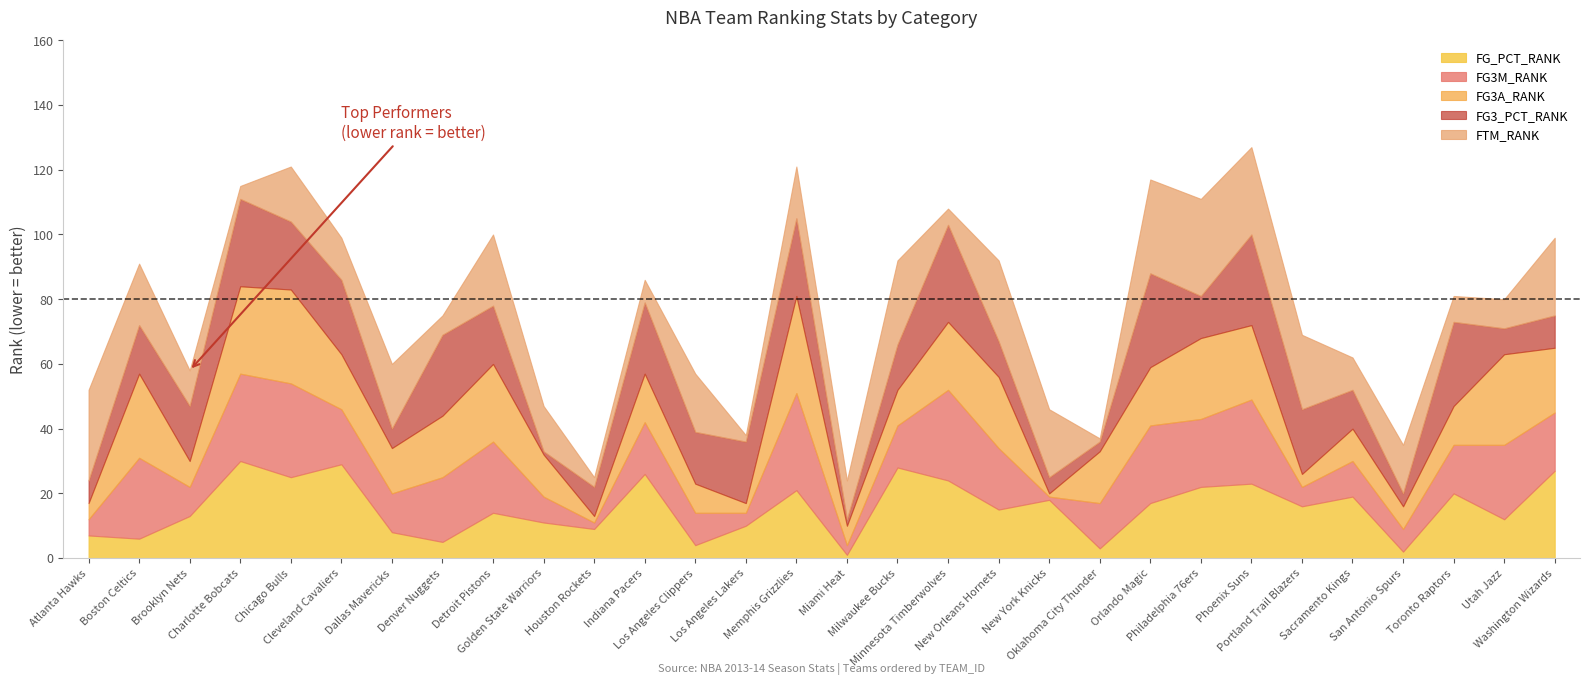

How many values in the FG3M_RANK series exceed 16?

14